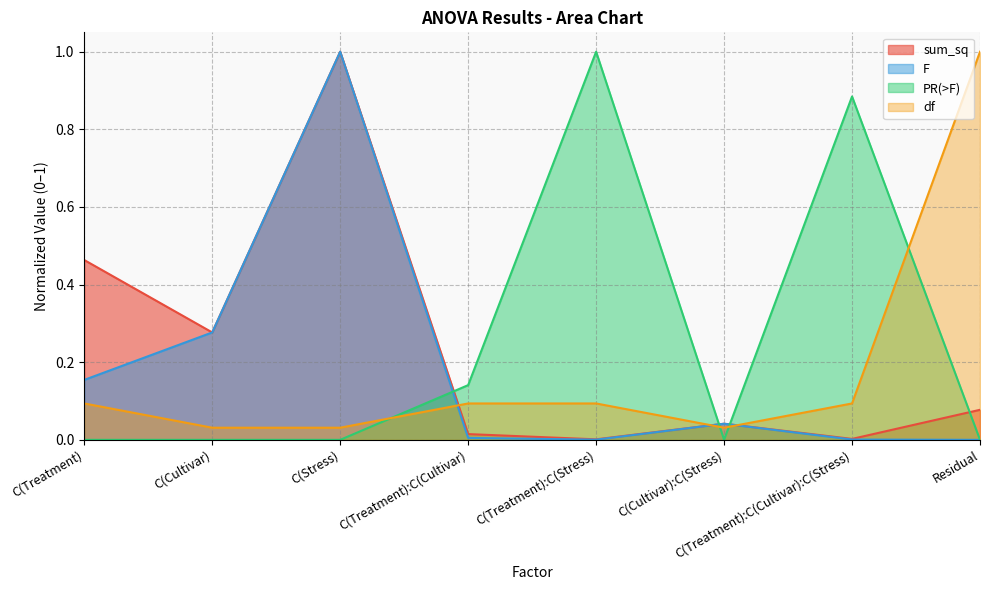

List the series in order of their peak value, highest first.

df, sum_sq, F, PR